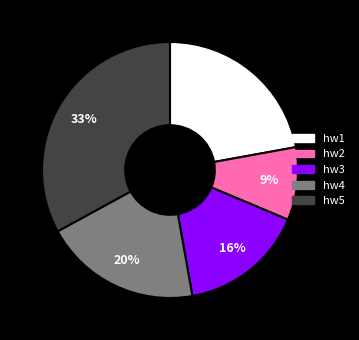

Is it true that hw4 is 20% of the pie?

True